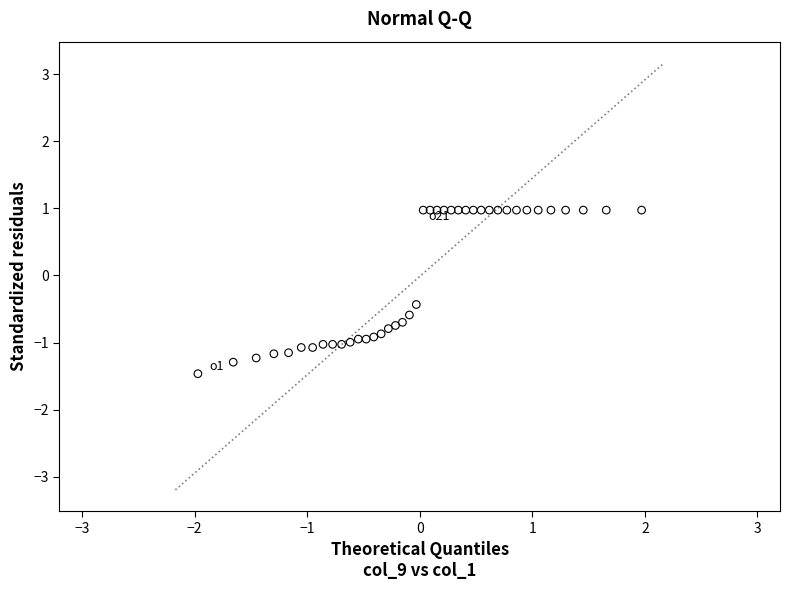

What Y value in the scatter plot is closest to 0?

-0.4